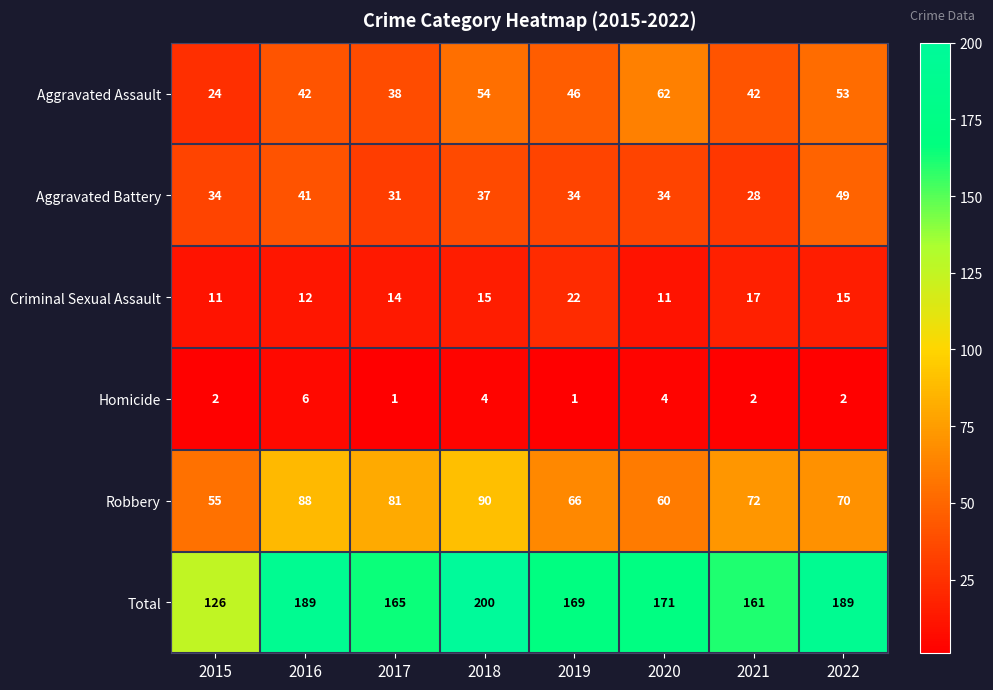

List the series in order of their peak value, lowest first.

Homicide, Criminal Sexual Assault, Aggravated Battery, Aggravated Assault, Robbery, Total